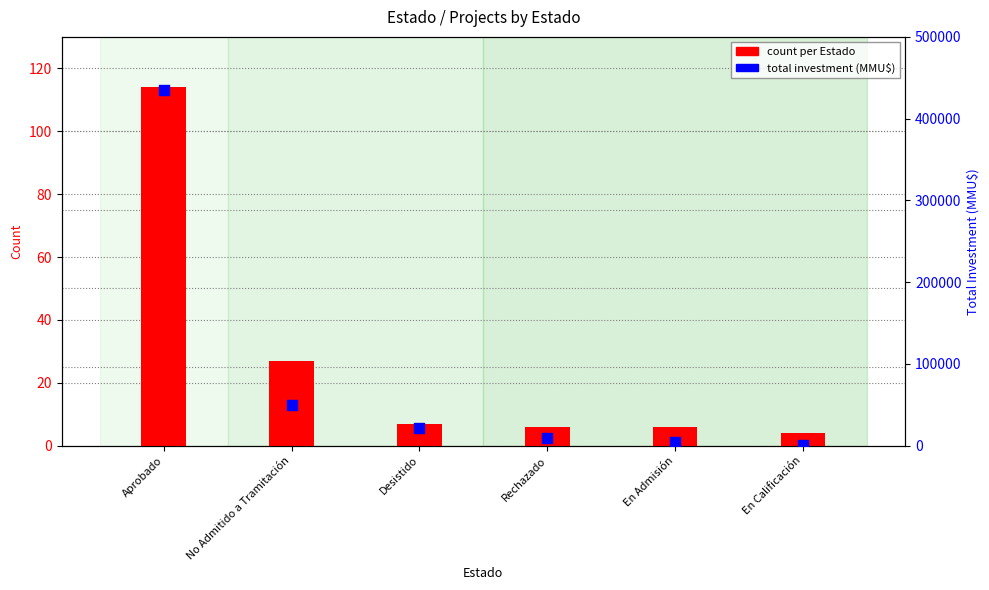

Which series has the largest total across all categories?

total investment (MMU$)